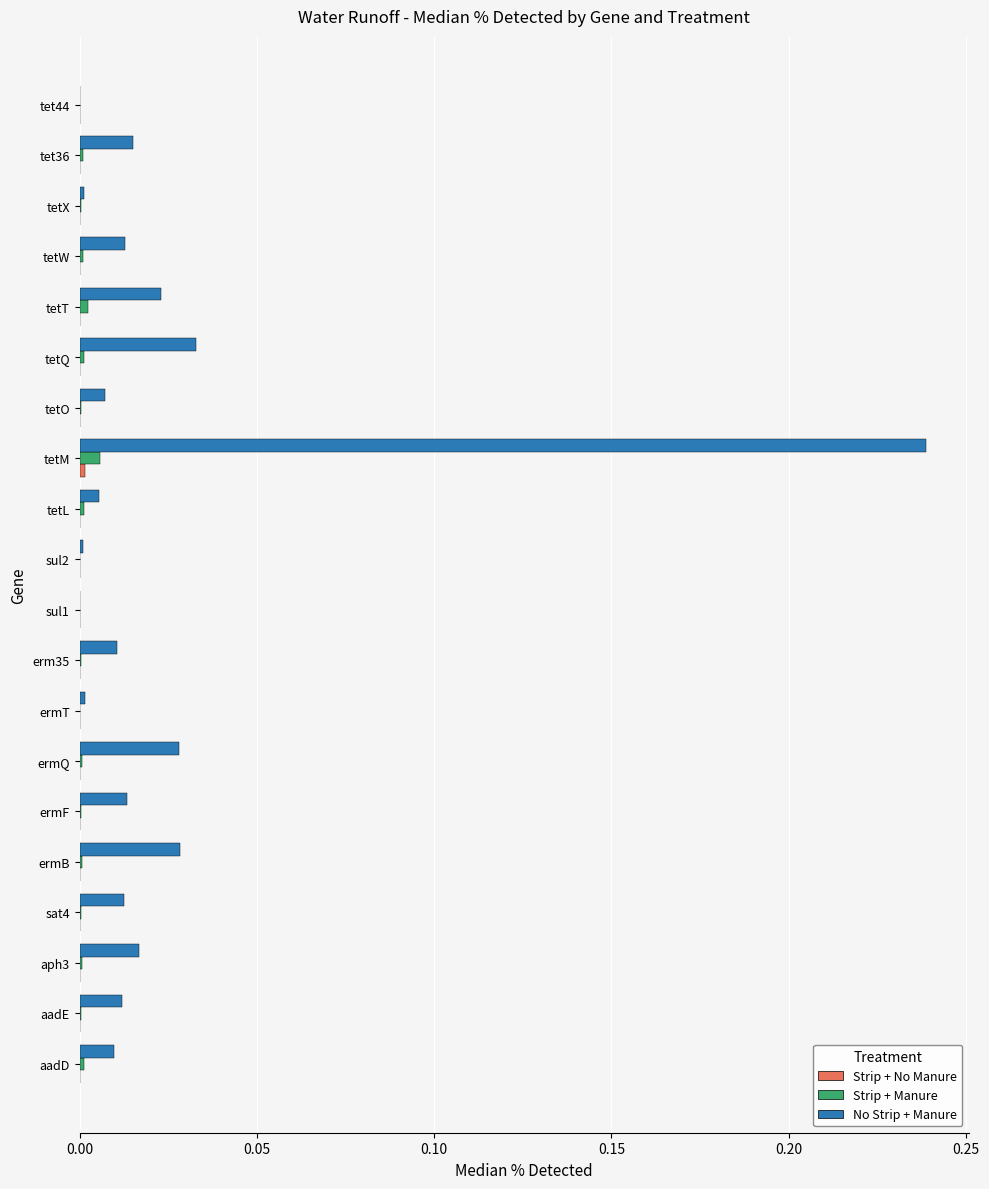

The Strip + Manure series shows 0.0 at tetL. True or false?

True